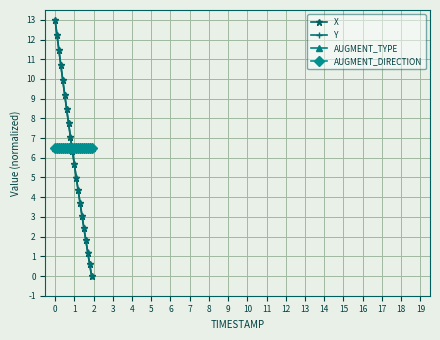

List the series in order of their peak value, highest first.

X, Y, AUGMENT_TYPE, AUGMENT_DIRECTION